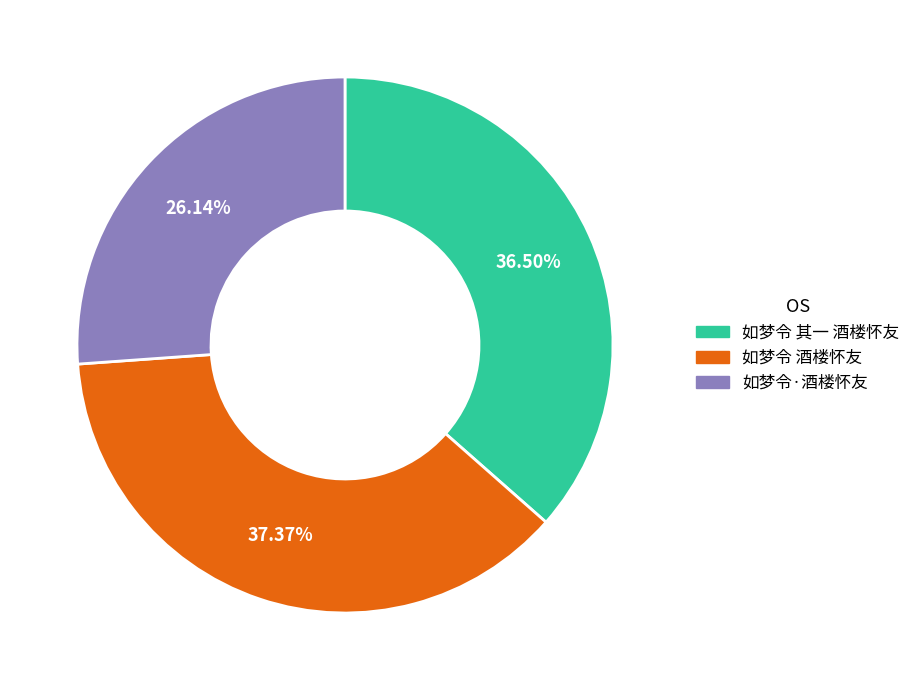

Combined, do 如梦令 酒楼怀友 and 如梦令·酒楼怀友 account for over 50%?

Yes